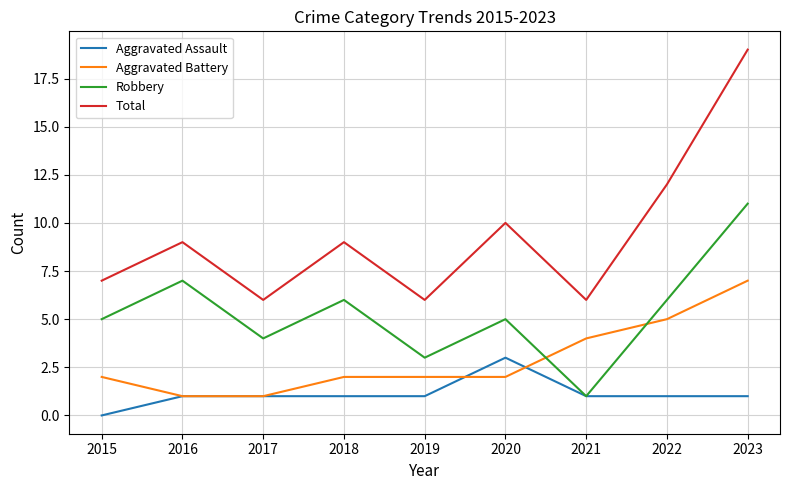

Reading left to right, extract all data points from this chart.

Aggravated Assault: 2015=0	2016=1	2017=1	2018=1	2019=1	2020=3	2021=1	2022=1	2023=1
Aggravated Battery: 2015=2	2016=1	2017=1	2018=2	2019=2	2020=2	2021=4	2022=5	2023=7
Robbery: 2015=5	2016=7	2017=4	2018=6	2019=3	2020=5	2021=1	2022=6	2023=11
Total: 2015=7	2016=9	2017=6	2018=9	2019=6	2020=10	2021=6	2022=12	2023=19